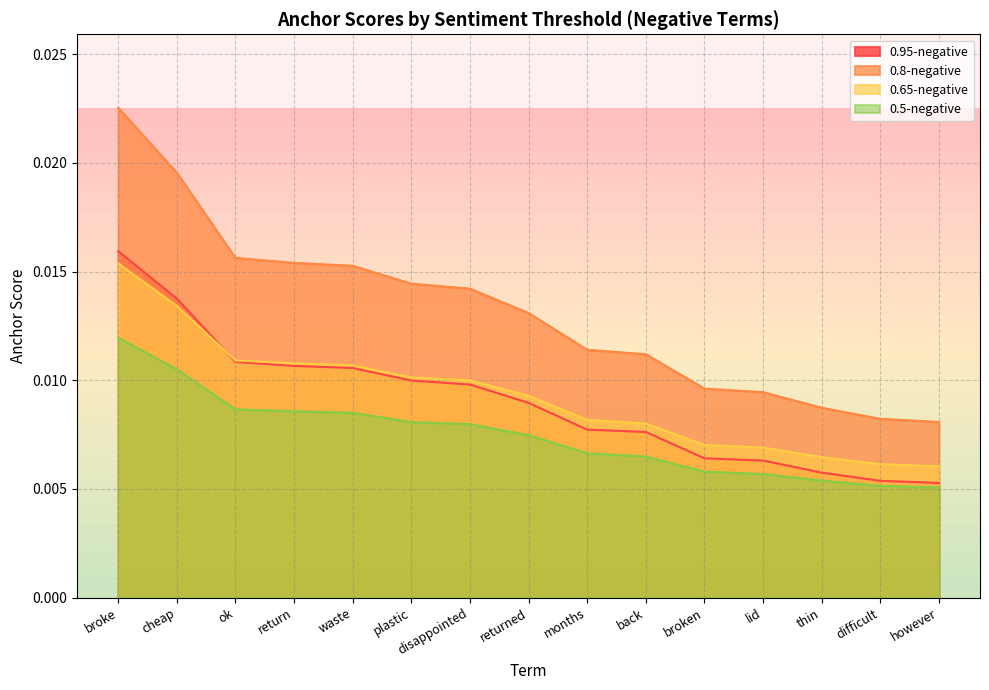

At which category is the sum across all series the highest?

broke